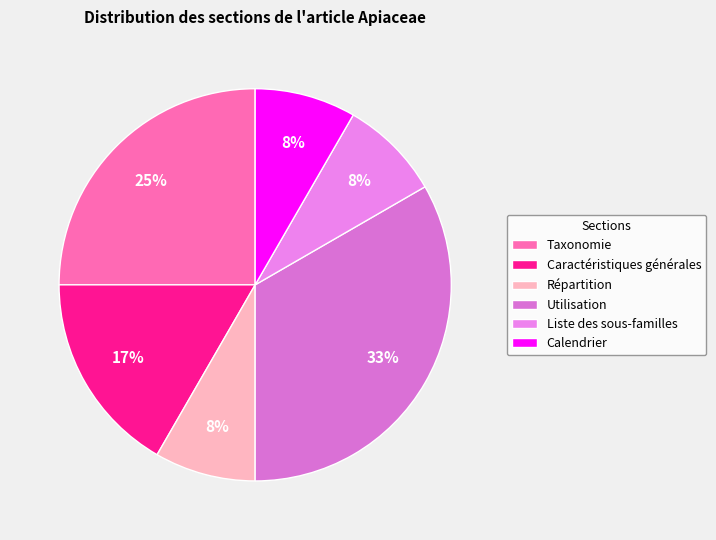

How many slices are in this pie chart?

6